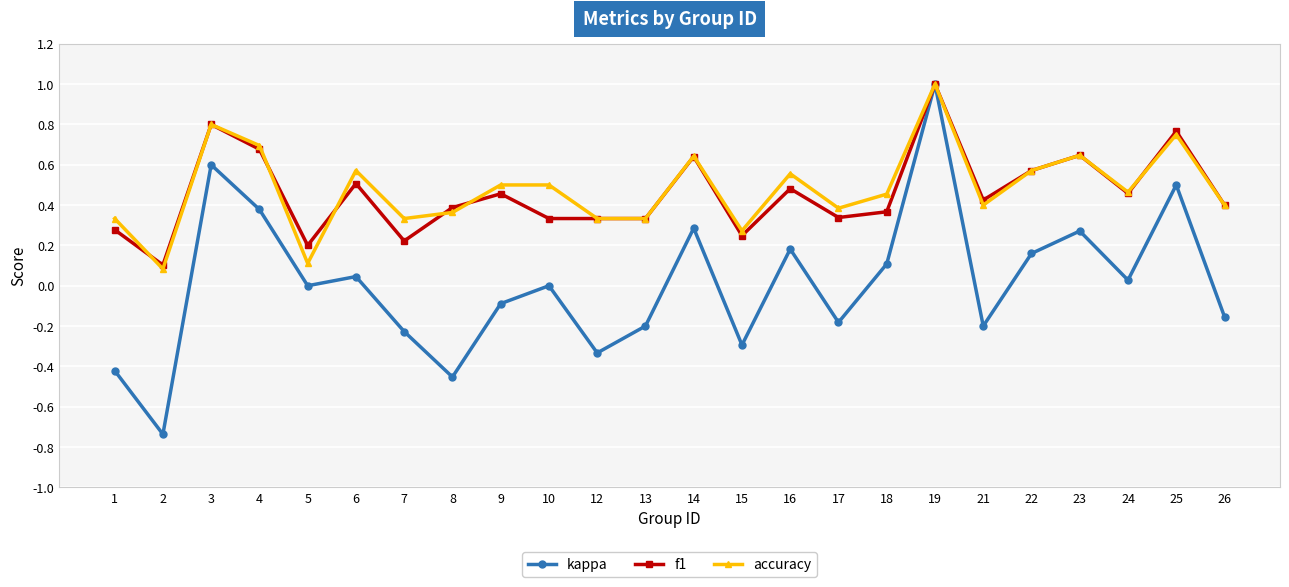

Which series has the largest total across all categories?

accuracy